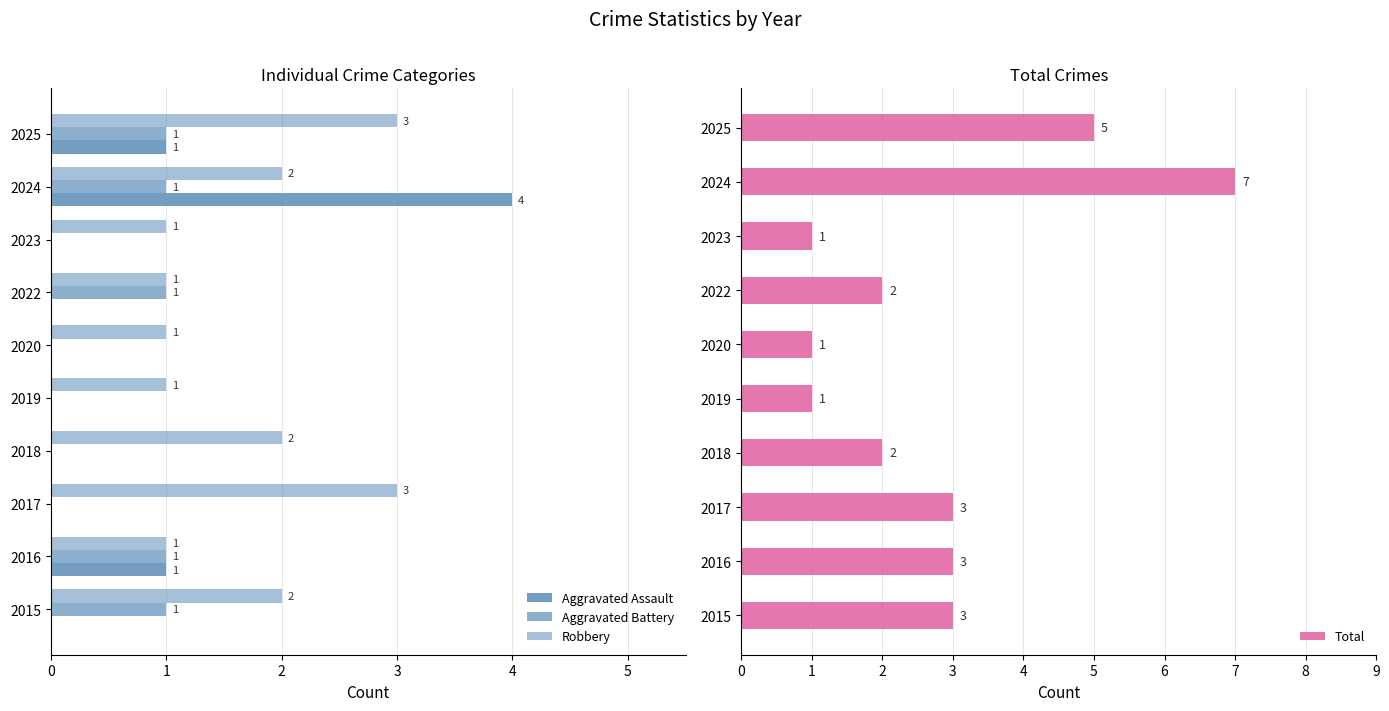

How many groups of bars are there?

10